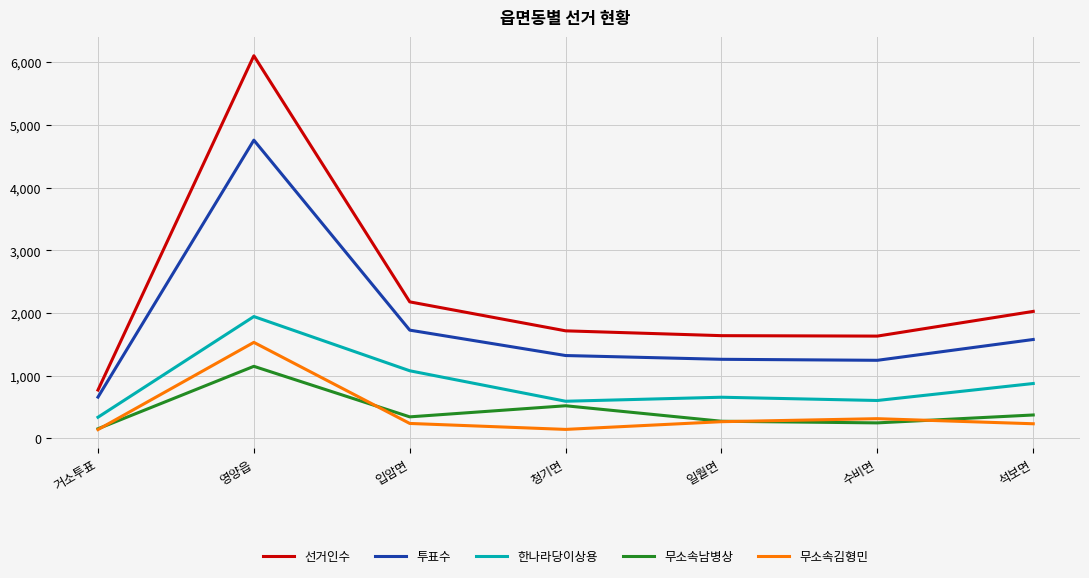

True or false: 투표수 and 무소속남병상 intersect in this chart.

False